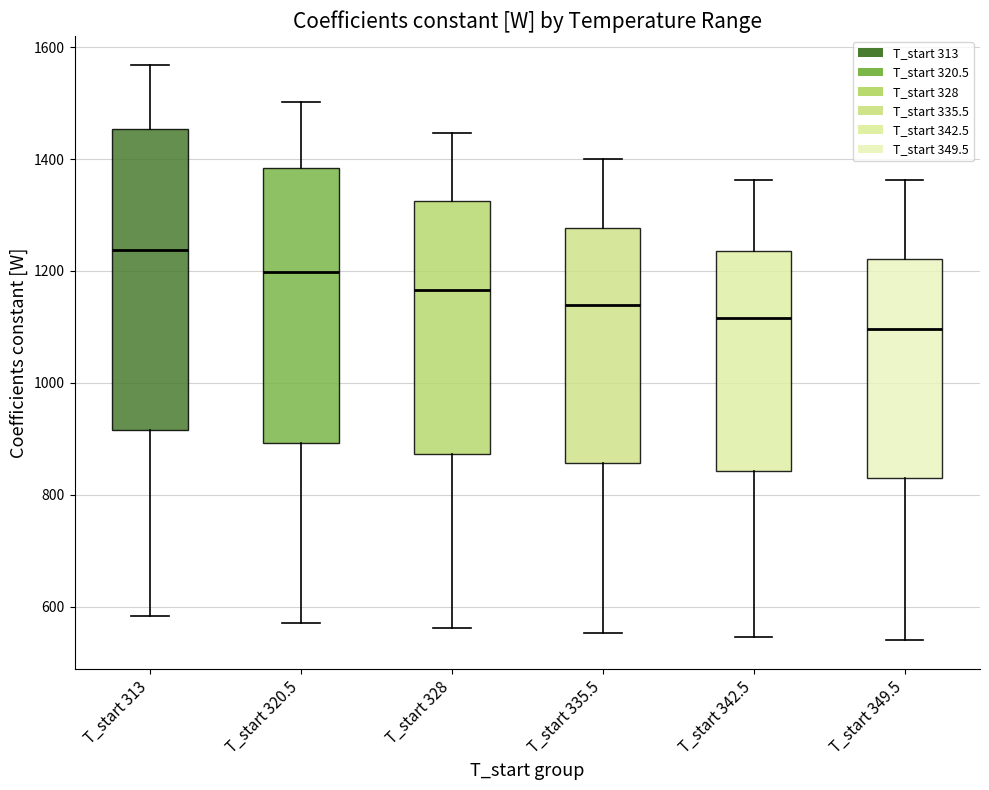

Reading left to right, transcribe this box plot: for each box, give where its median line is, the range the box spans, and where its two whiskers end, as read against the y-axis. The values are not printed on the chart, so give them approximately, as read against the axis.

T_start 313: median 1240, box 920 to 1460, whiskers 580 to 1560
T_start 320.5: median 1200, box 900 to 1380, whiskers 580 to 1500
T_start 328: median 1160, box 880 to 1320, whiskers 560 to 1440
T_start 335.5: median 1140, box 860 to 1280, whiskers 560 to 1400
T_start 342.5: median 1120, box 840 to 1240, whiskers 540 to 1360
T_start 349.5: median 1100, box 820 to 1220, whiskers 540 to 1360